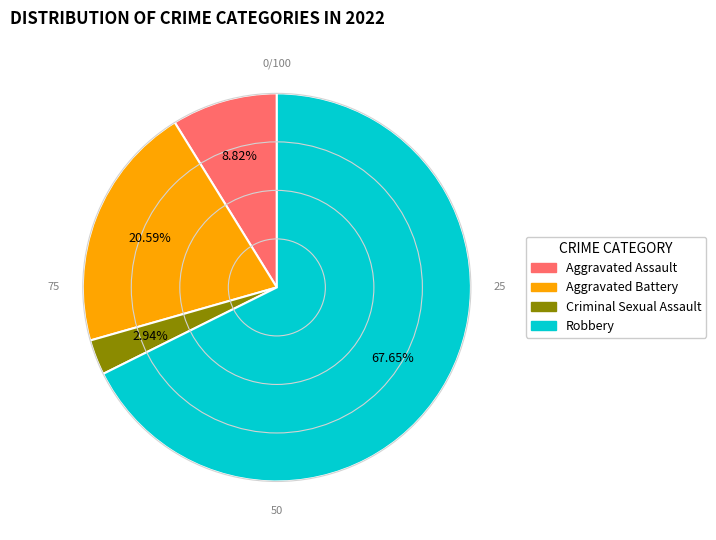

Is there a majority slice in this chart?

Yes